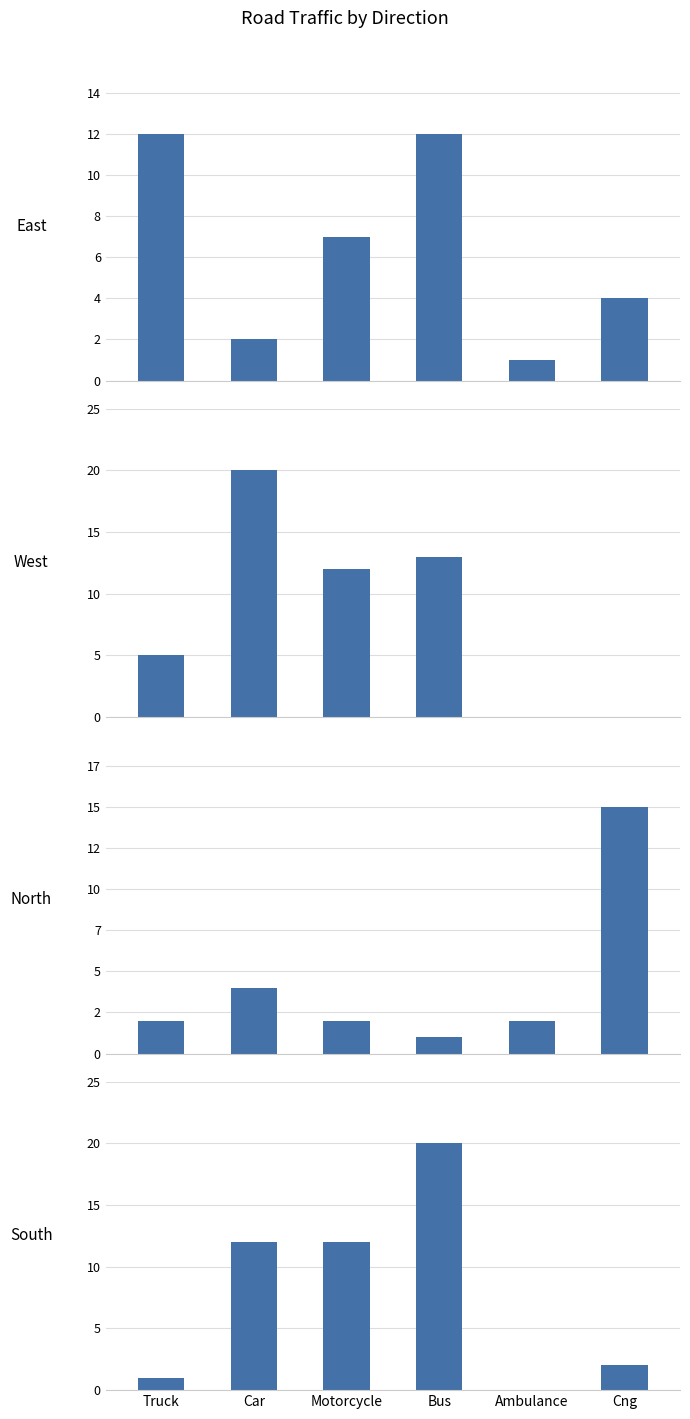

What position from the right is Truck?

6